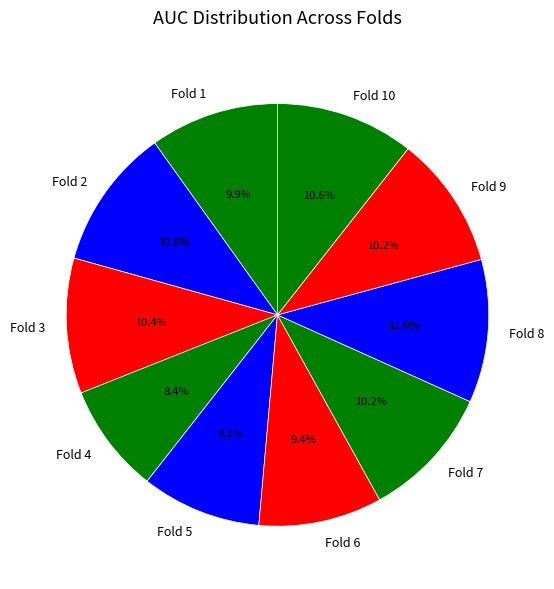

Which category has the smallest portion of the pie?

Fold 4